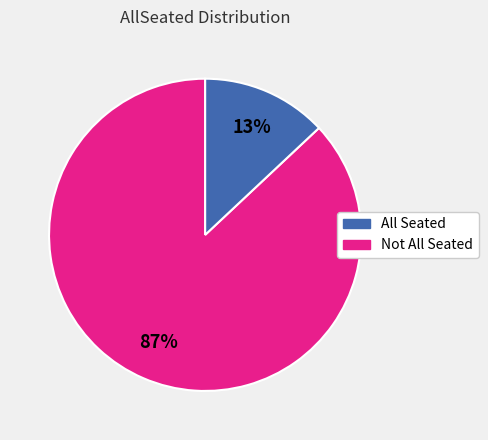

To the nearest percent, what is the difference between the largest and smallest slice percentages?

74%